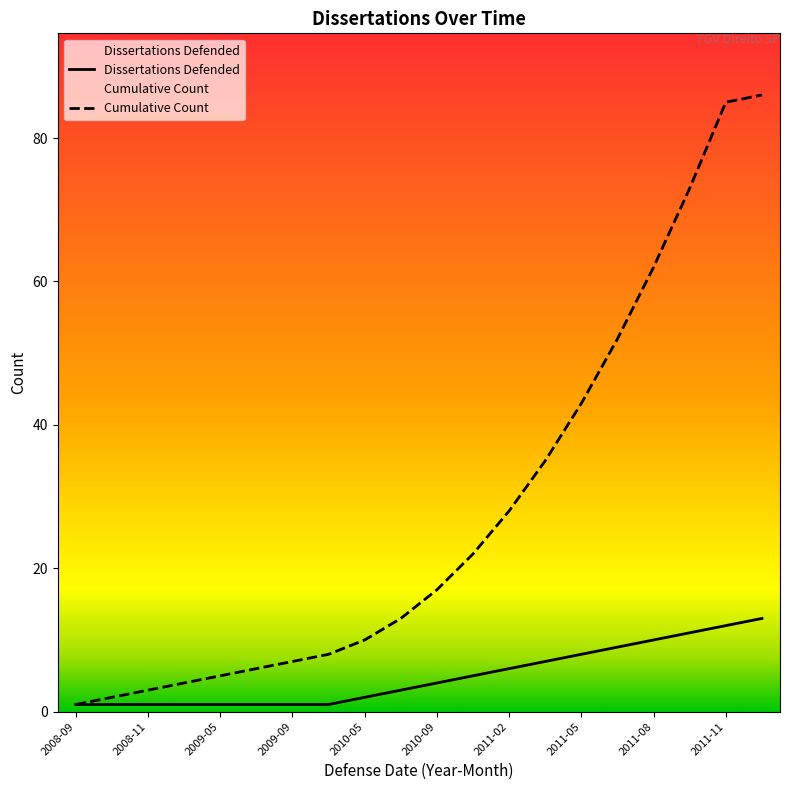

Rank the series at 2010-05 from lowest to highest value.

Dissertations Defended, Cumulative Count